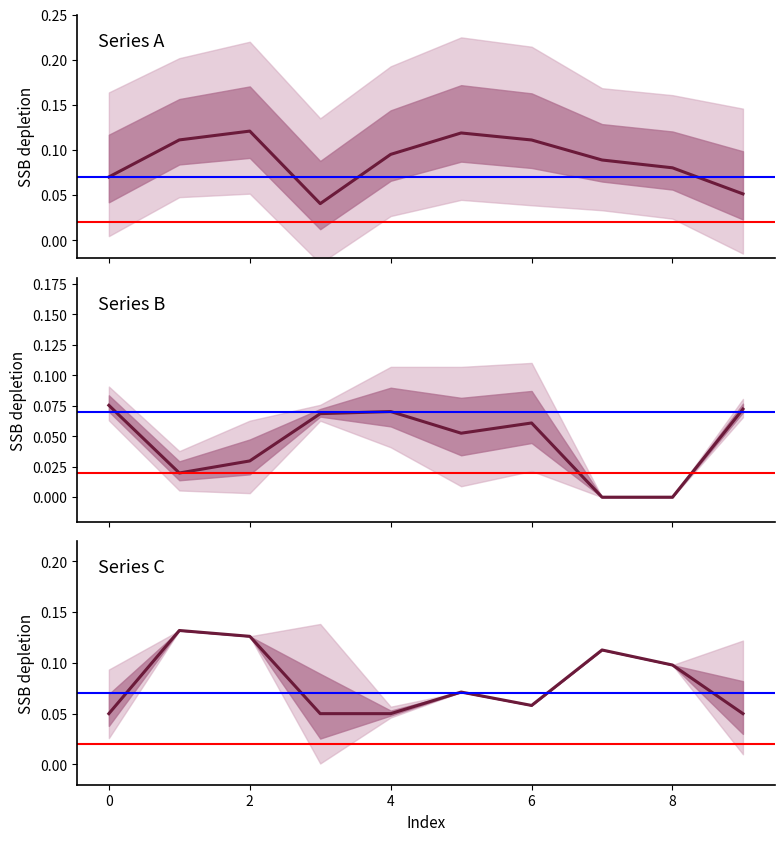

What are all the series names shown in the legend?

Series A, Series B, Series C